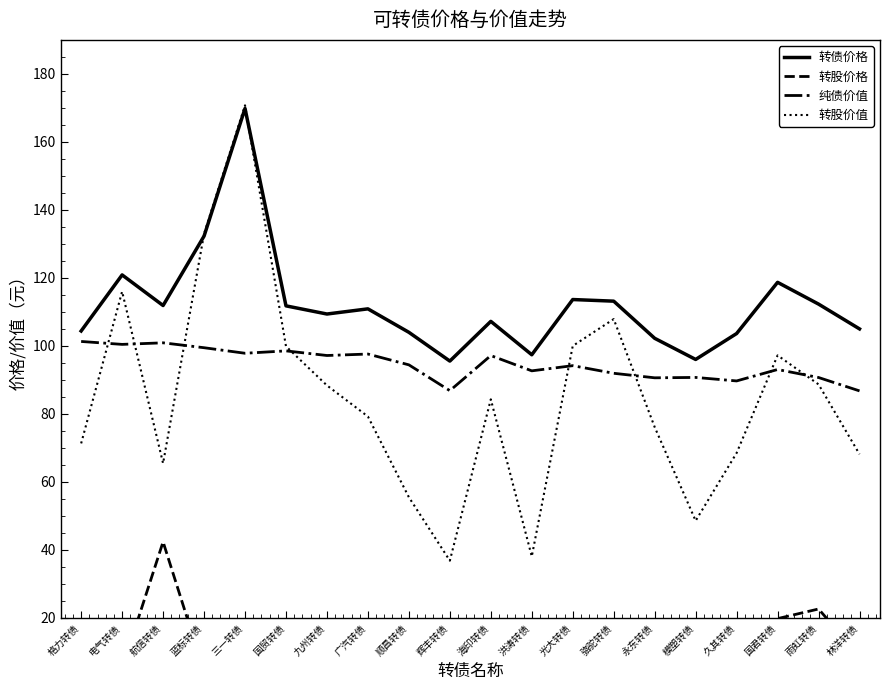

Reading right to left, list all the values displayed in this chart.

转债价格: 105.0	112.3	118.7	103.6	96.0	102.2	113.2	113.6	97.4	107.2	95.5	104.0	110.9	109.4	111.8	169.8	132.3	111.9	120.9	104.4
转股价格: 8.8	22.6	19.8	12.9	7.7	13.5	13.4	4.1	10.0	3.5	7.7	9.3	14.7	18.4	8.6	7.2	4.3	42.4	5.2	6.9
纯债价值: 86.8	90.7	93.1	89.7	90.7	90.6	92.0	94.2	92.7	97.2	86.8	94.4	97.6	97.2	98.5	97.8	99.5	100.9	100.5	101.3
转股价值: 68.2	88.7	97.2	68.5	48.6	76.1	107.9	100.0	38.1	84.3	36.8	55.5	79.2	88.4	99.9	170.8	132.9	65.5	116.0	71.3